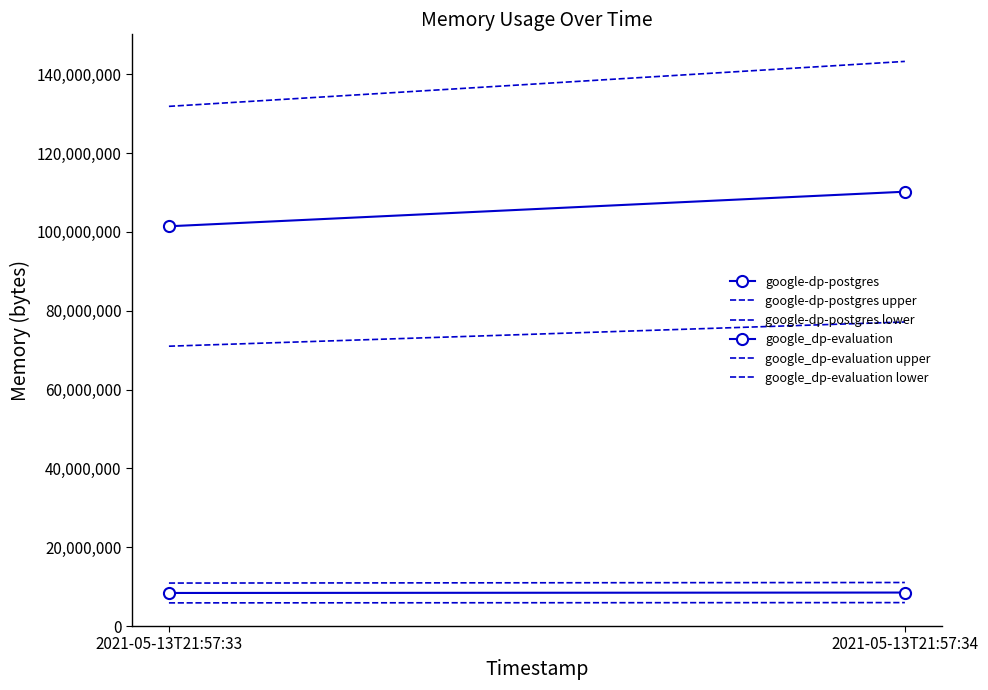

Which series has the largest total across all categories?

google_dp-evaluation upper